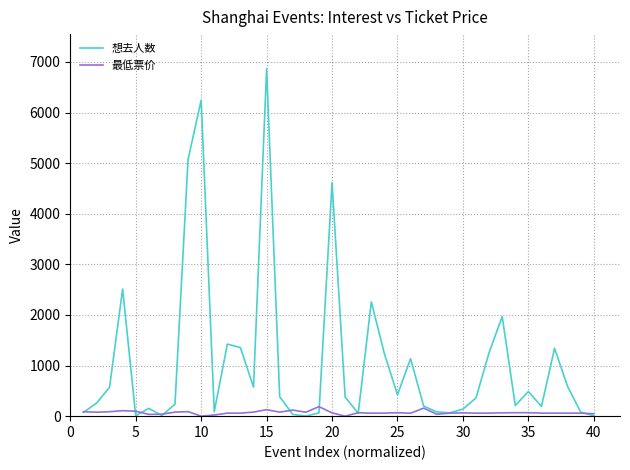

What is the highest value of the 想去人数 series?

6864.0